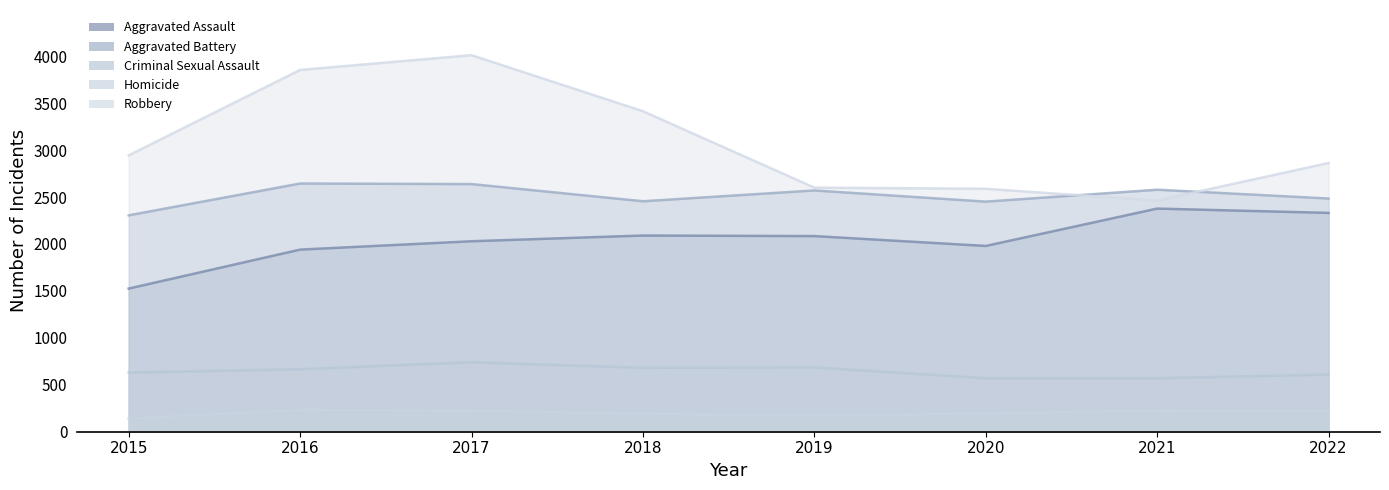

Is the value of Robbery at 2021 greater than the value of Aggravated Battery at 2018?

Yes